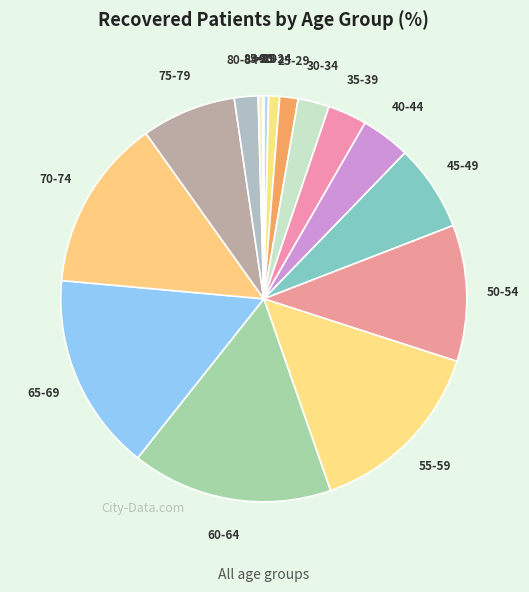

Approximately how many times larger is the value at 30-34 compared to 40-44?

0.6